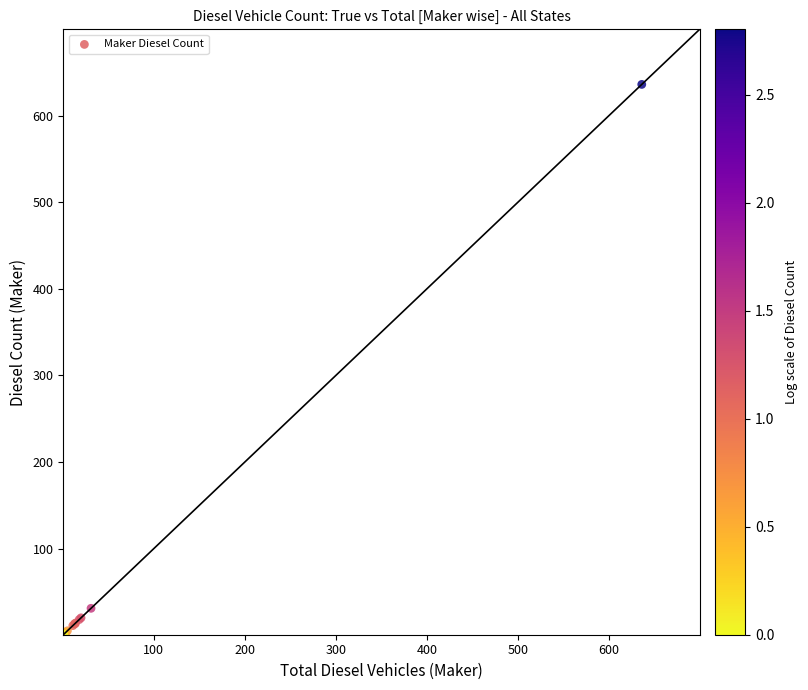

What Y value in the scatter plot is closest to 318?

31